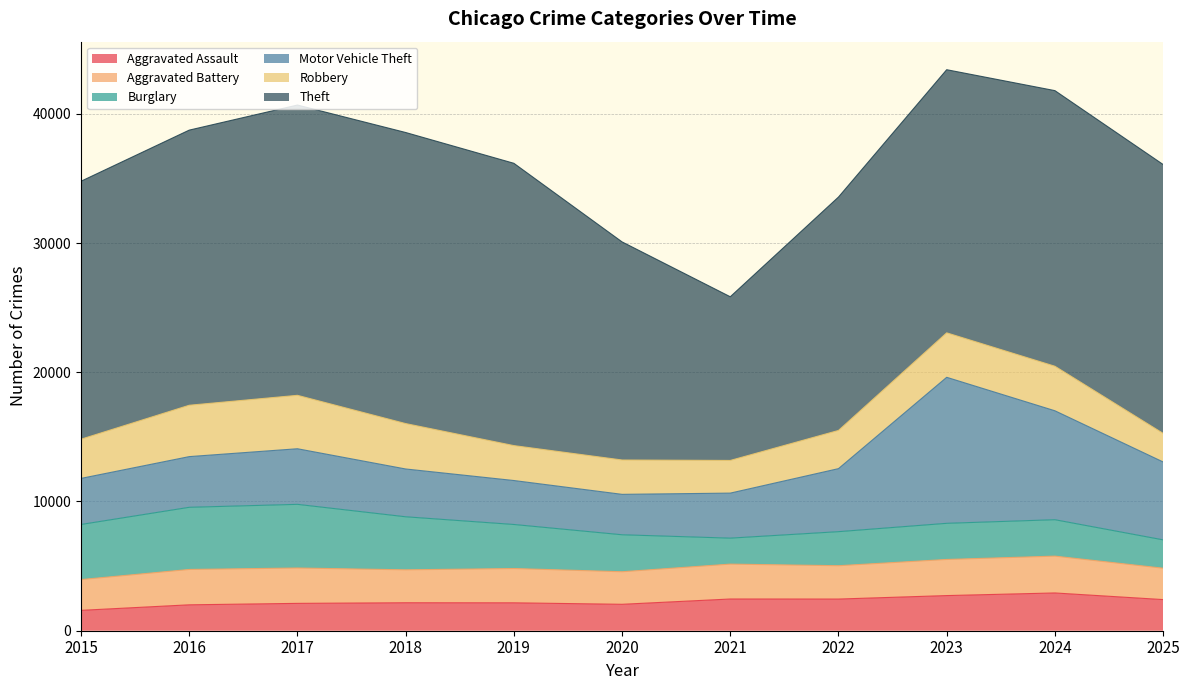

Where do Robbery and Burglary first cross each other?

2020 and 2021